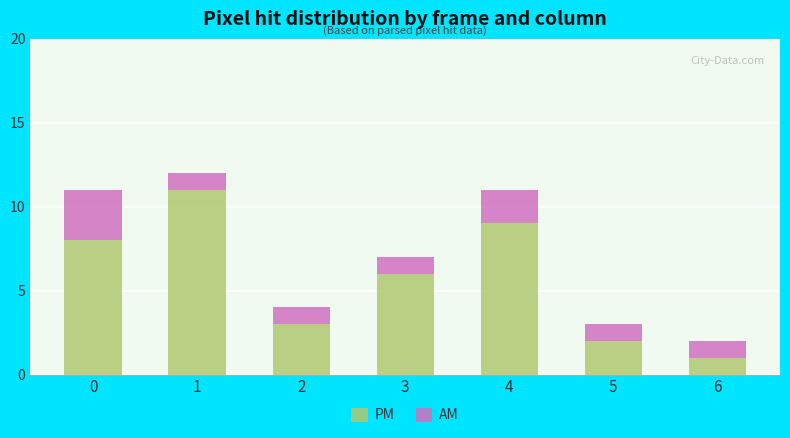

What is the highest value of the PM series?

11